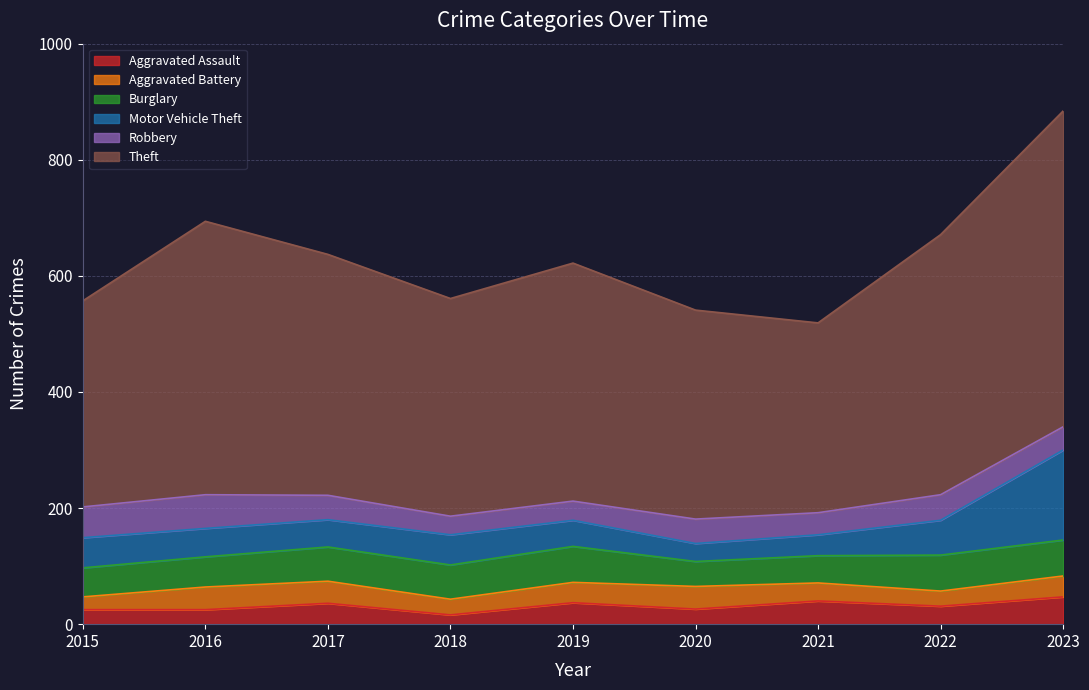

How many lines are shown in the chart?

6